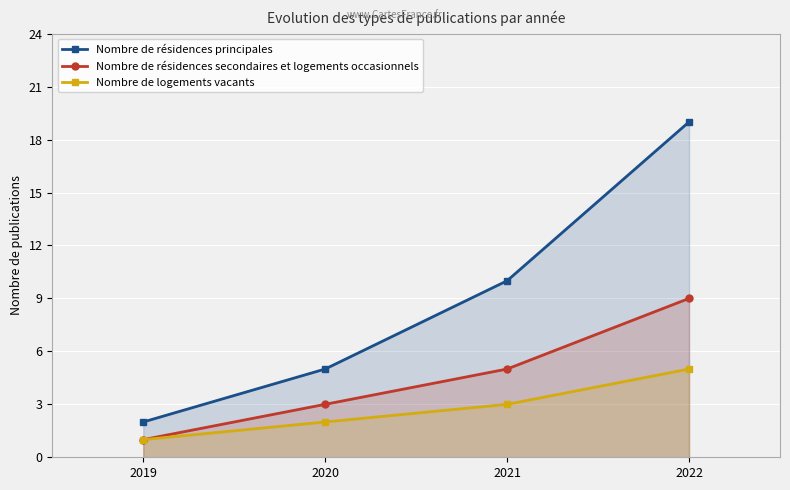

Between 2021 and 2022, which series saw the biggest shift?

Nombre de résidences principales